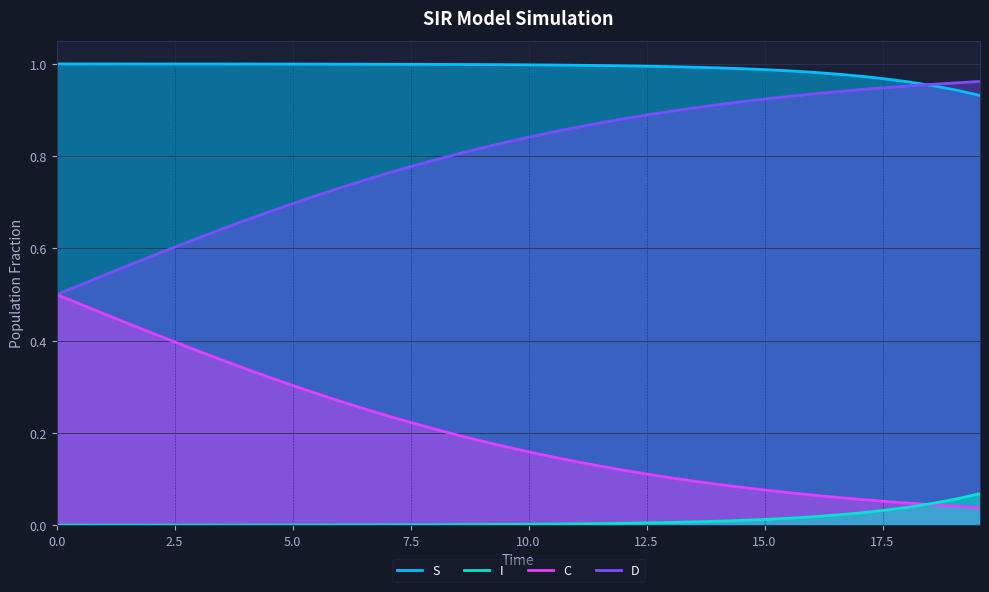

What is the sum of all C values?

31.9